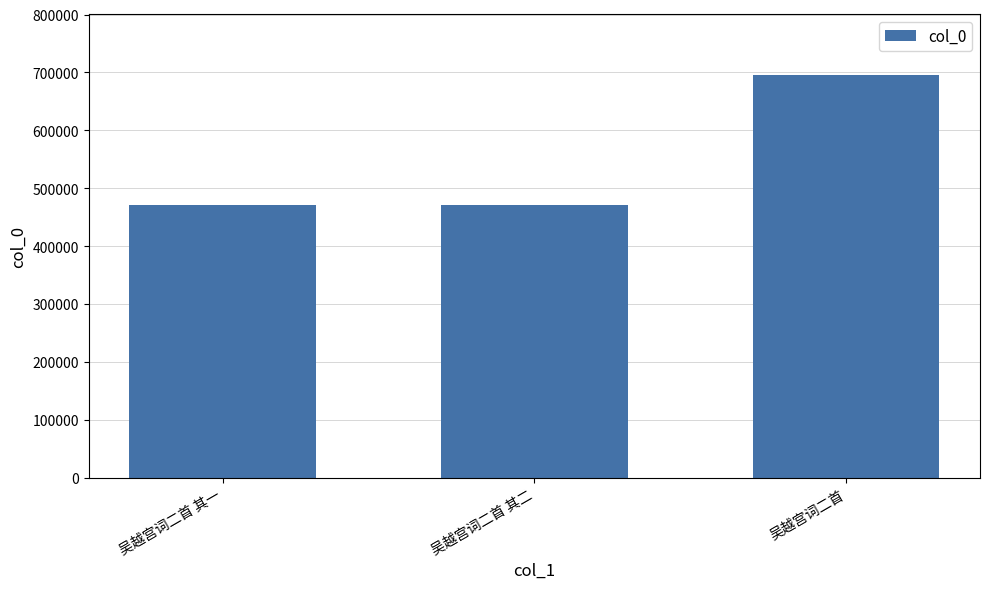

Read the value at 吴越宫词二首 其二, to the nearest 10.

470200